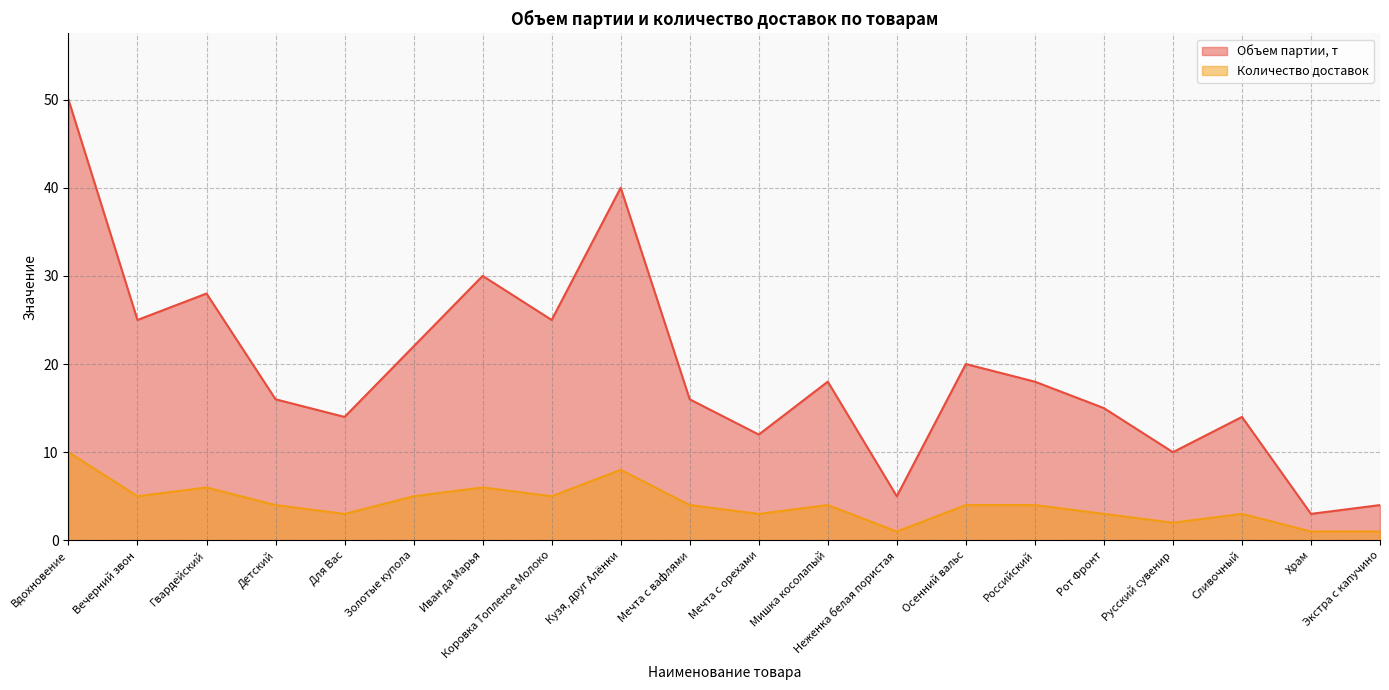

True or false: Количество доставок and Объем партии, т intersect in this chart.

False